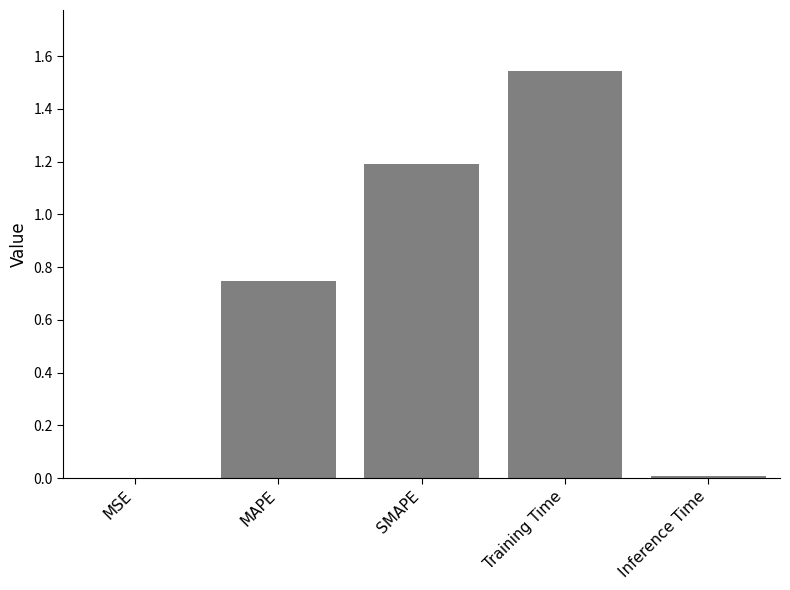

What is the sum of all values?

3.5